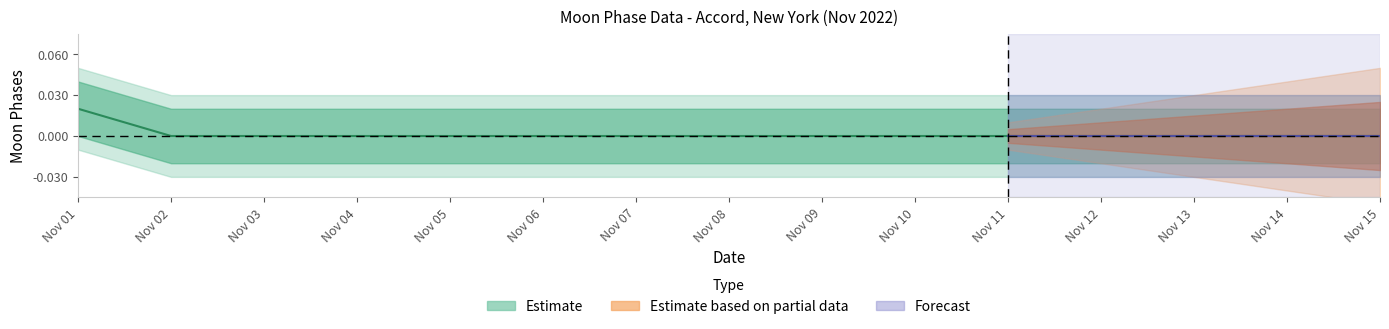

How many values are between 0 and 1?

15